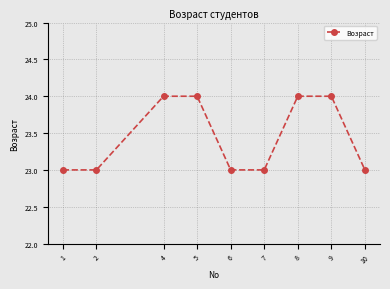

What is the minimum value shown in the chart?

23